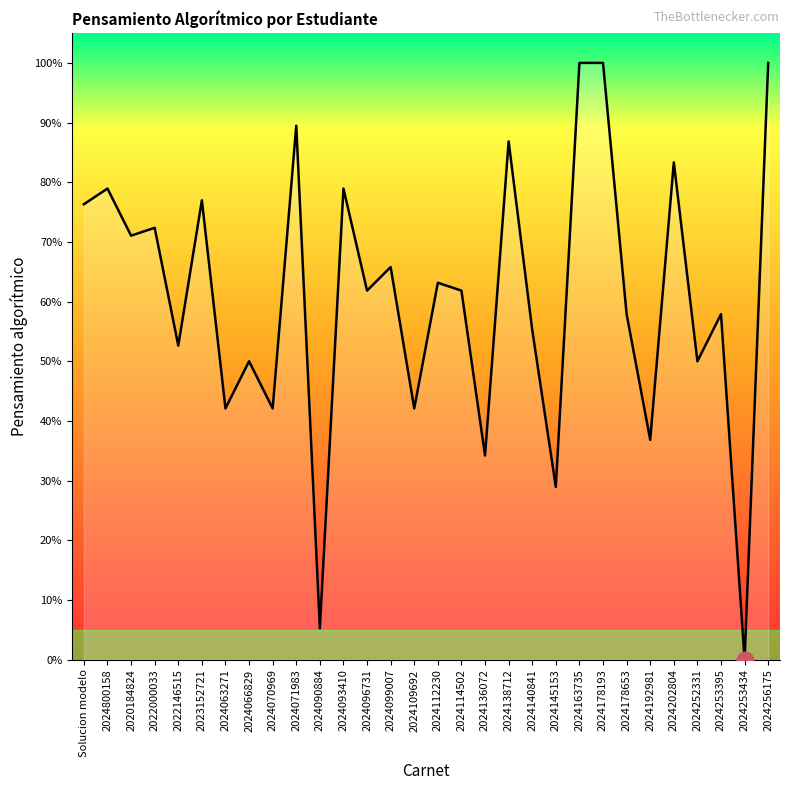

Is this an area chart (filled region under the line)?

Yes